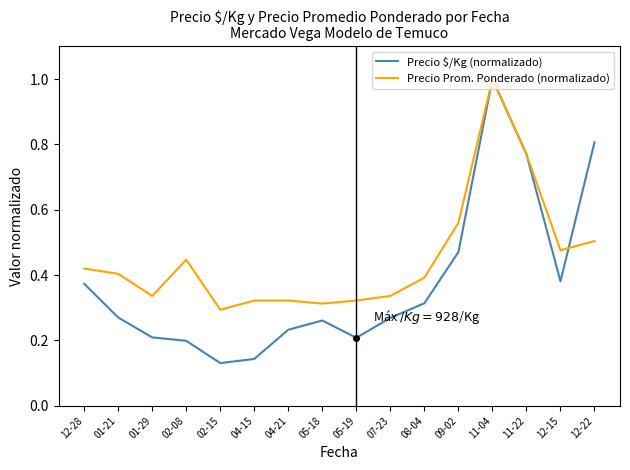

Rank the series at 02-08 from lowest to highest value.

Precio $/Kg (normalizado), Precio Prom. Ponderado (normalizado)